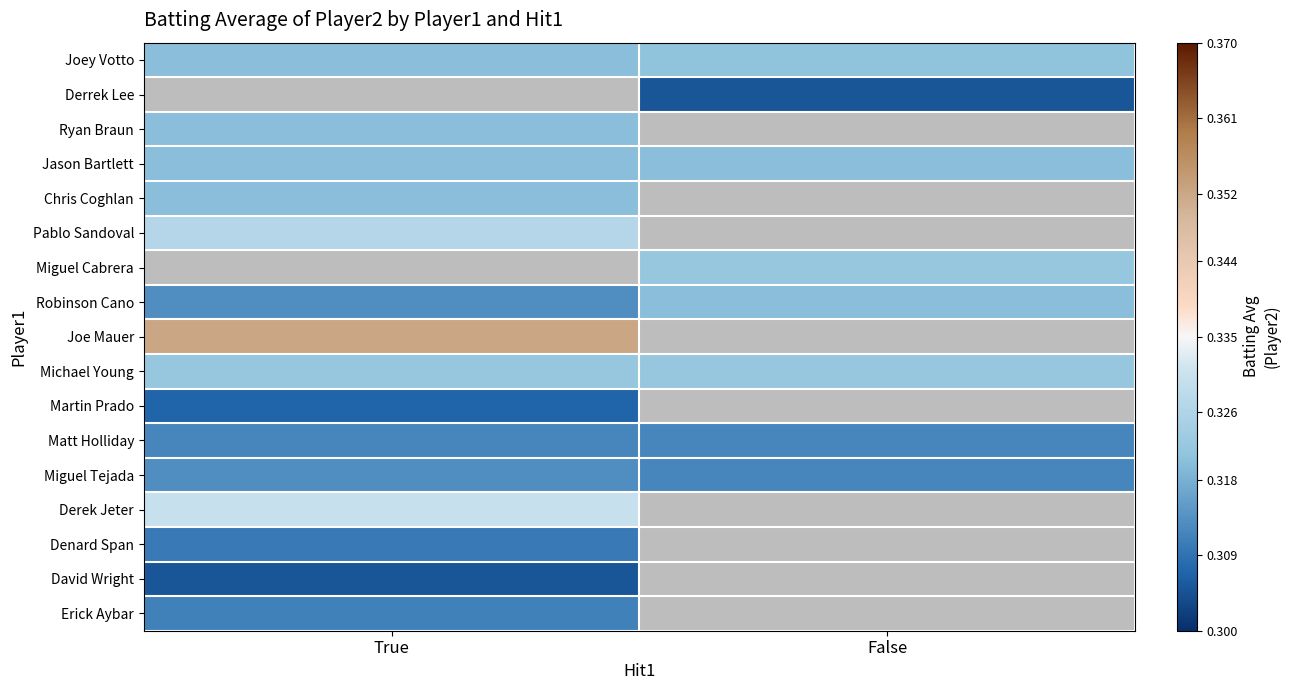

Is the value of Miguel Tejada at True greater than the value of Robinson Cano at False?

No